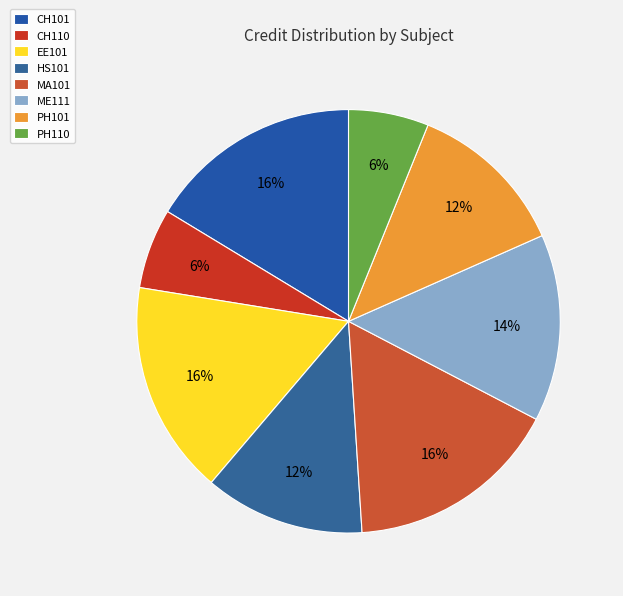

To the nearest percent, what portion does EE101 represent?

16%